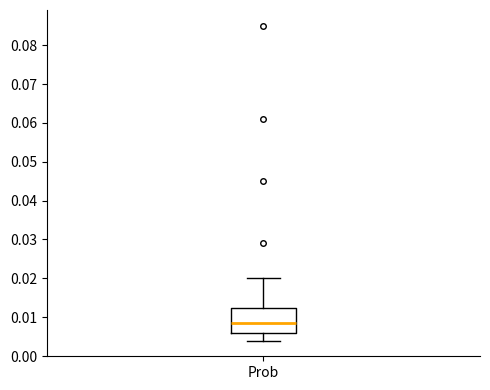

Where is the lower edge of the box for Prob on the y-axis? The values are not printed on the chart, so give them approximately, as read against the axis.

0.006